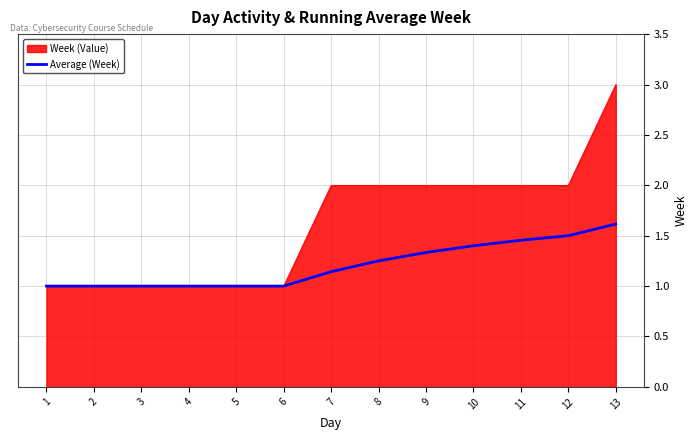

Which category has the highest value across all series?

13